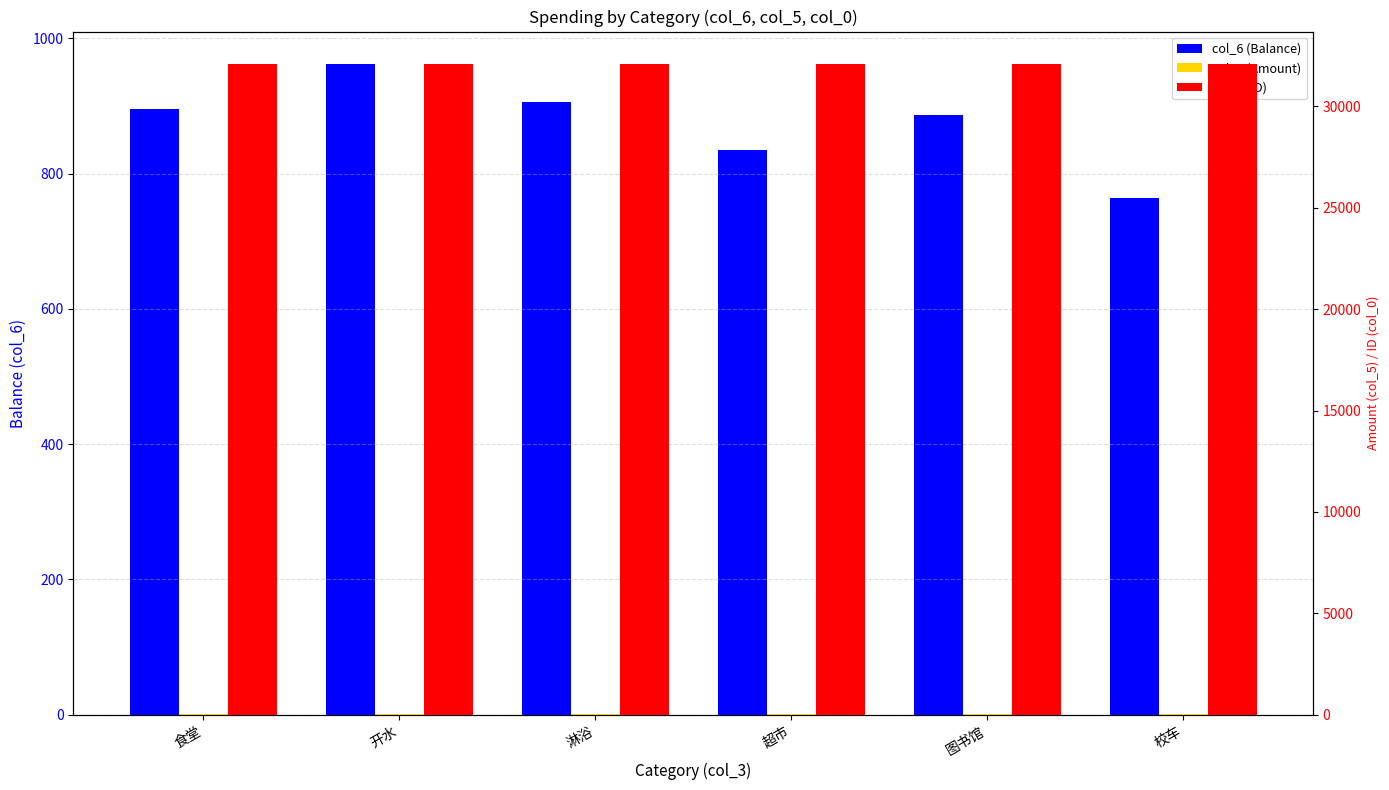

At which category does the chart reach its minimum across all series?

食堂